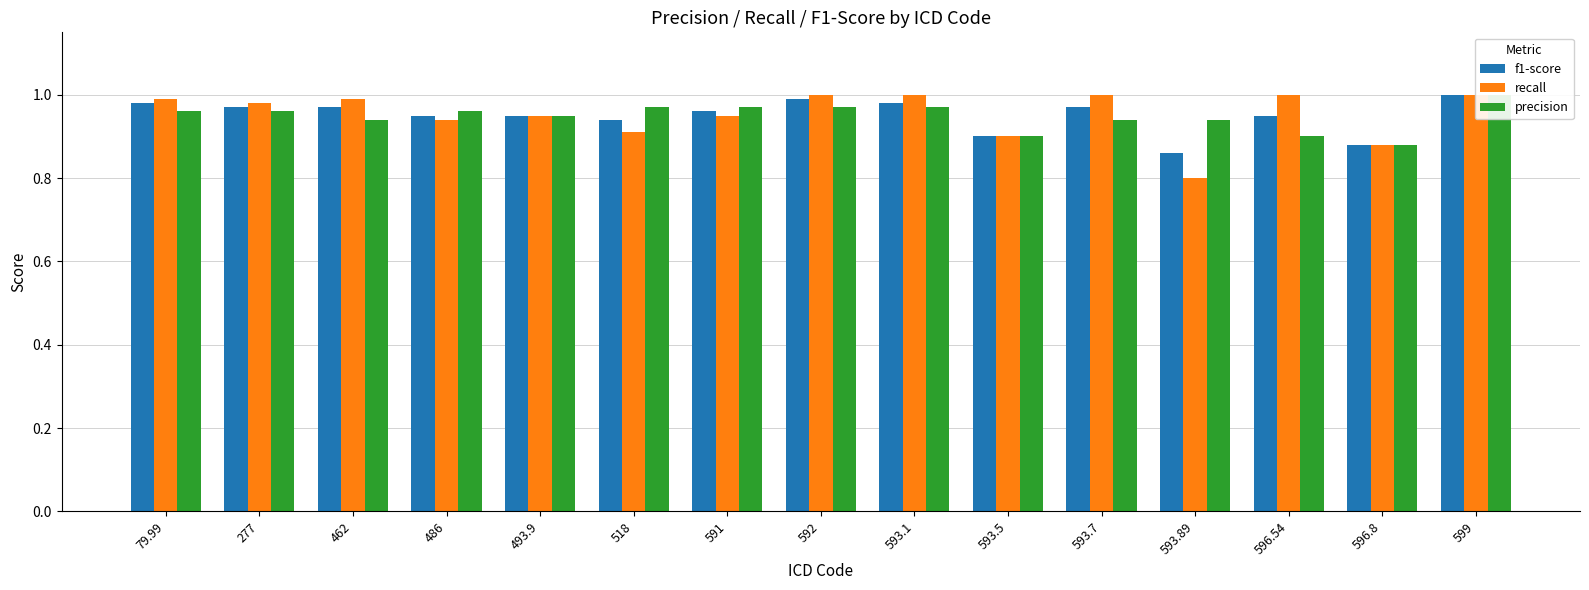

How many groups of bars are there?

15